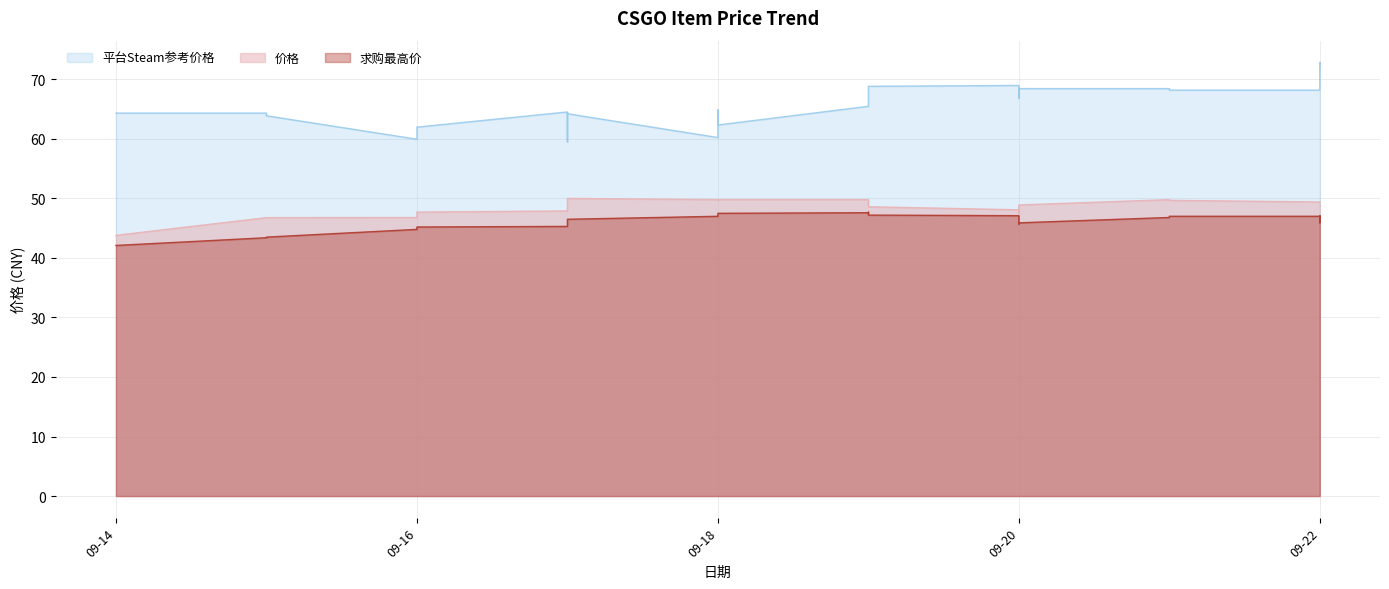

True or false: 价格 and 平台Steam参考价格 cross at least once.

False